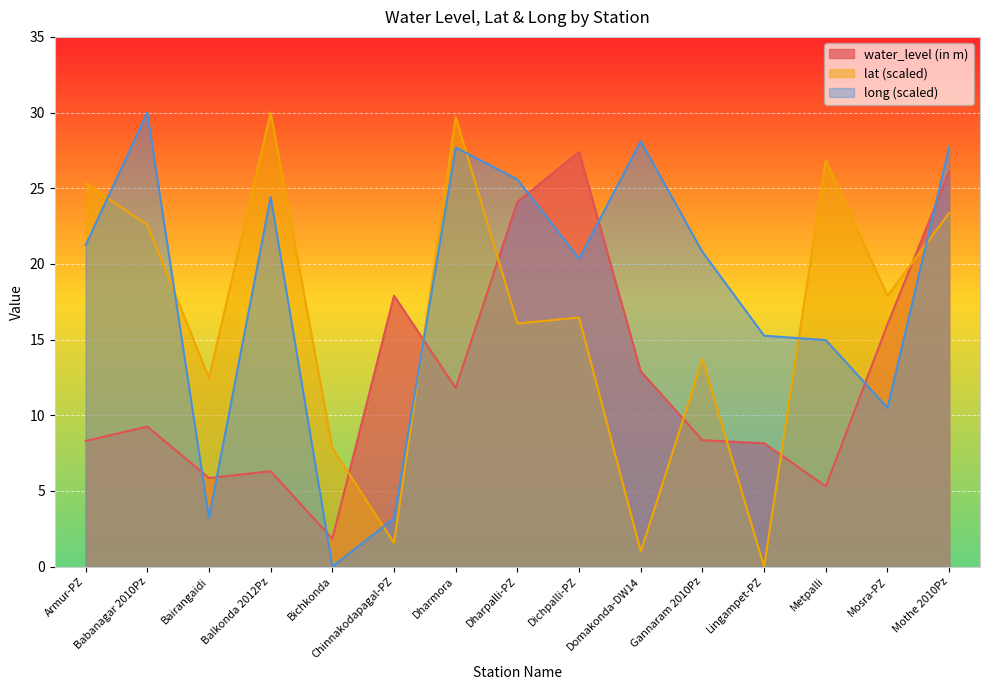

What is the difference between the lat values at Dharmora and Domakonda-DW14?

28.7